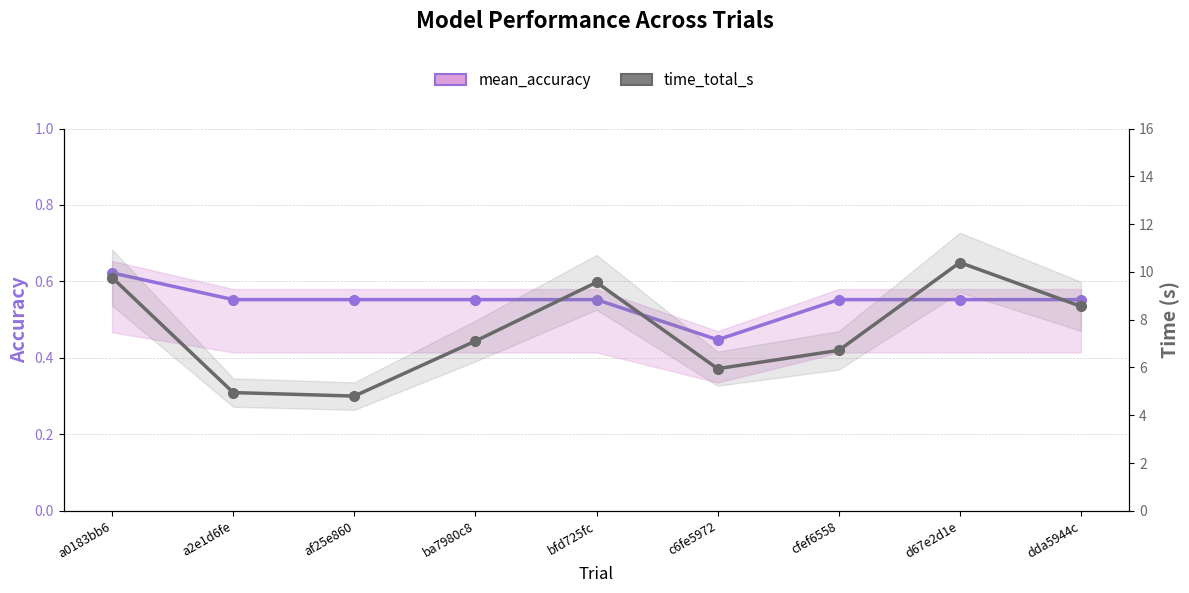

Where is mean_accuracy nearest to the value 0?

c6fe5972